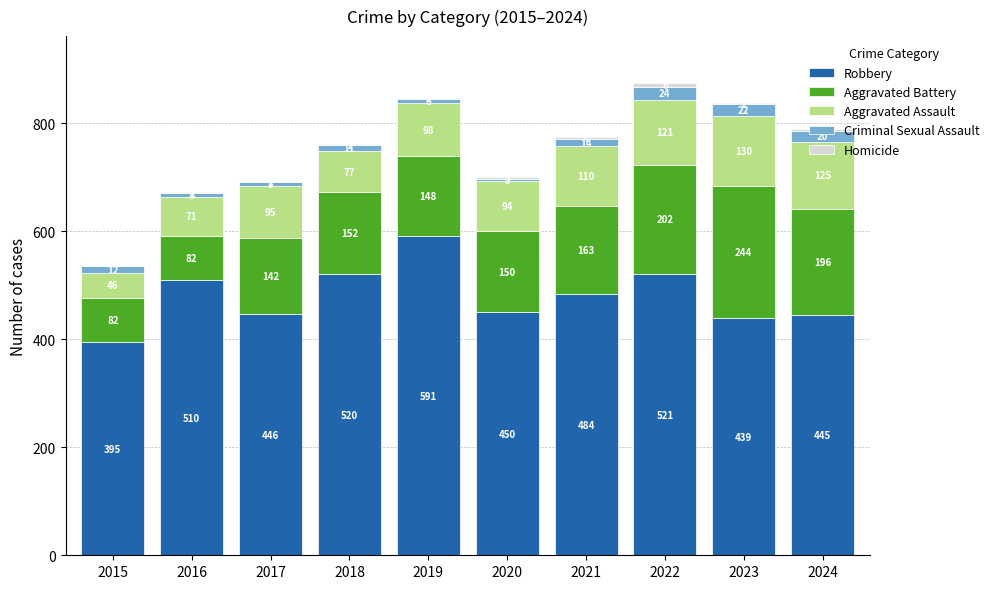

The value of Robbery at 2023 is 439. True or false?

True